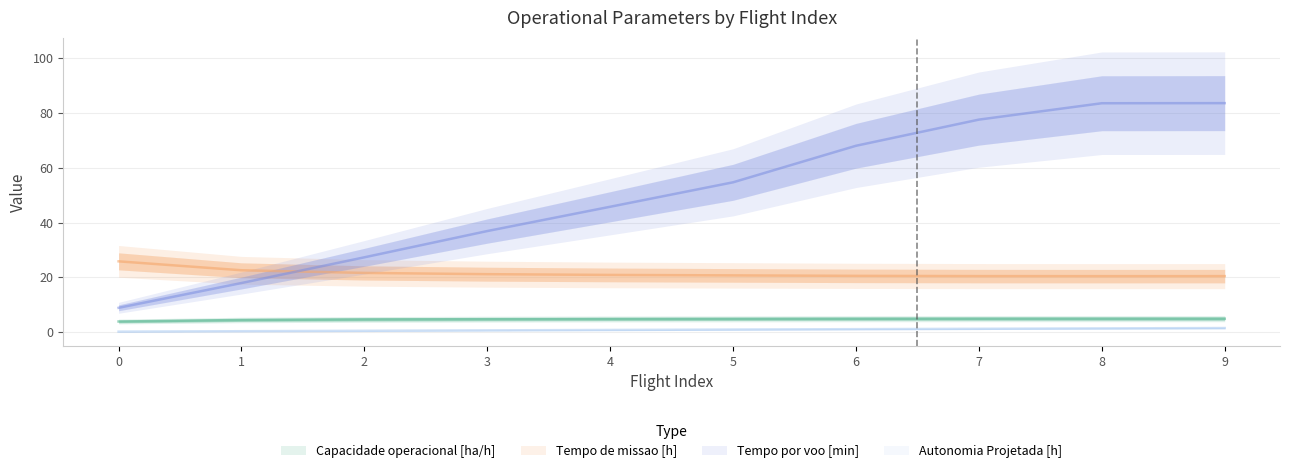

Which series ends up on top after the final intersection of Tempo de missao [h] and Tempo por voo [min]?

Tempo por voo [min]